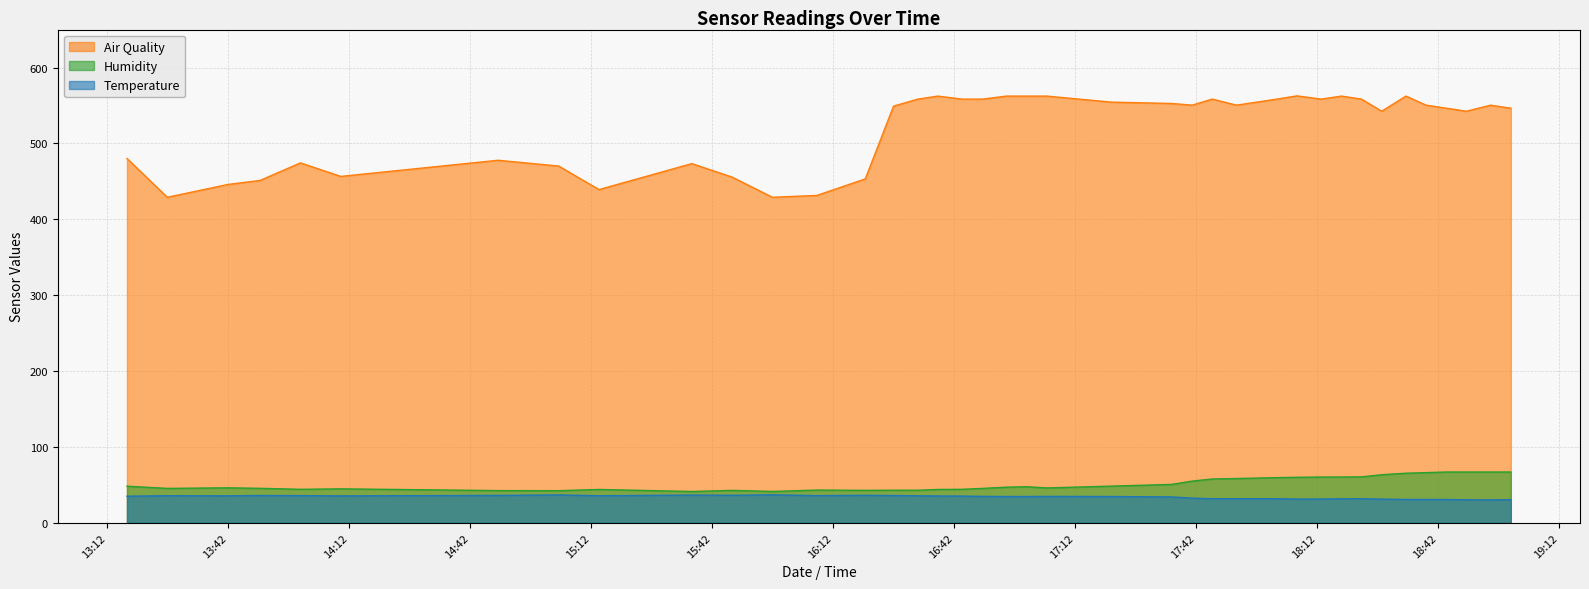

What is the minimum value for Humidity?

41.3